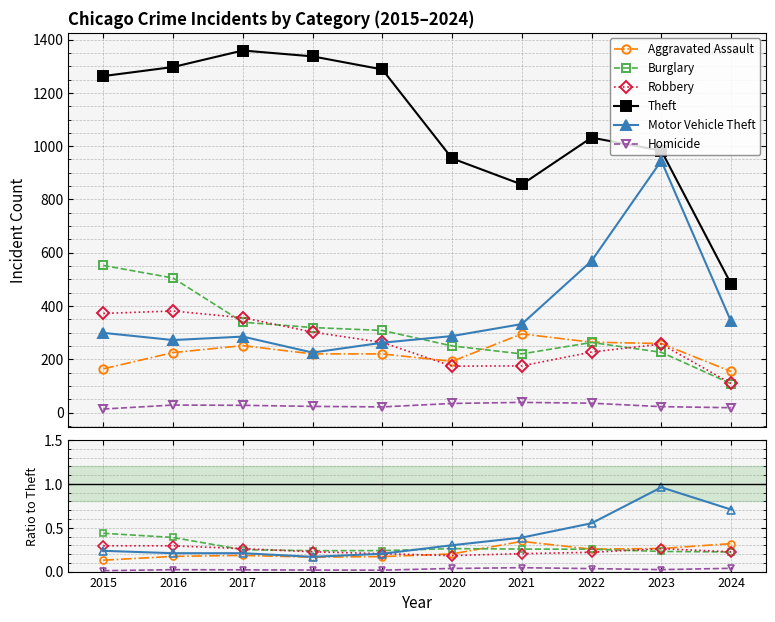

What is the value of the Aggravated Assault point at the 1st from the left?

0.1